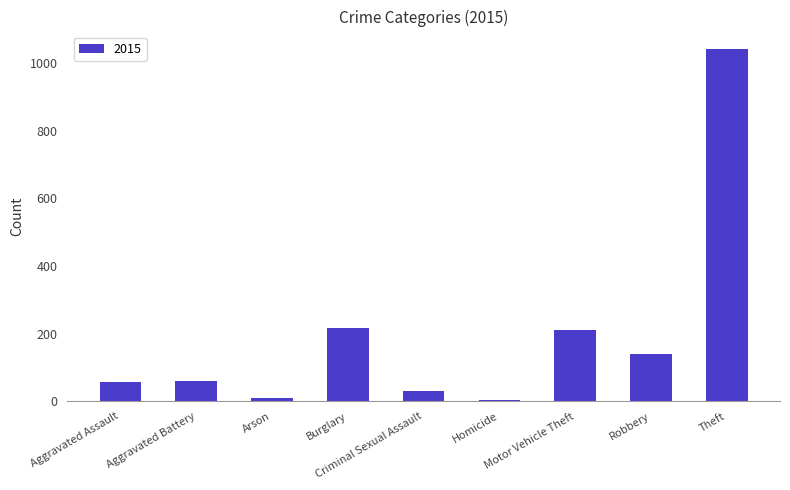

What position from the left is Homicide?

6